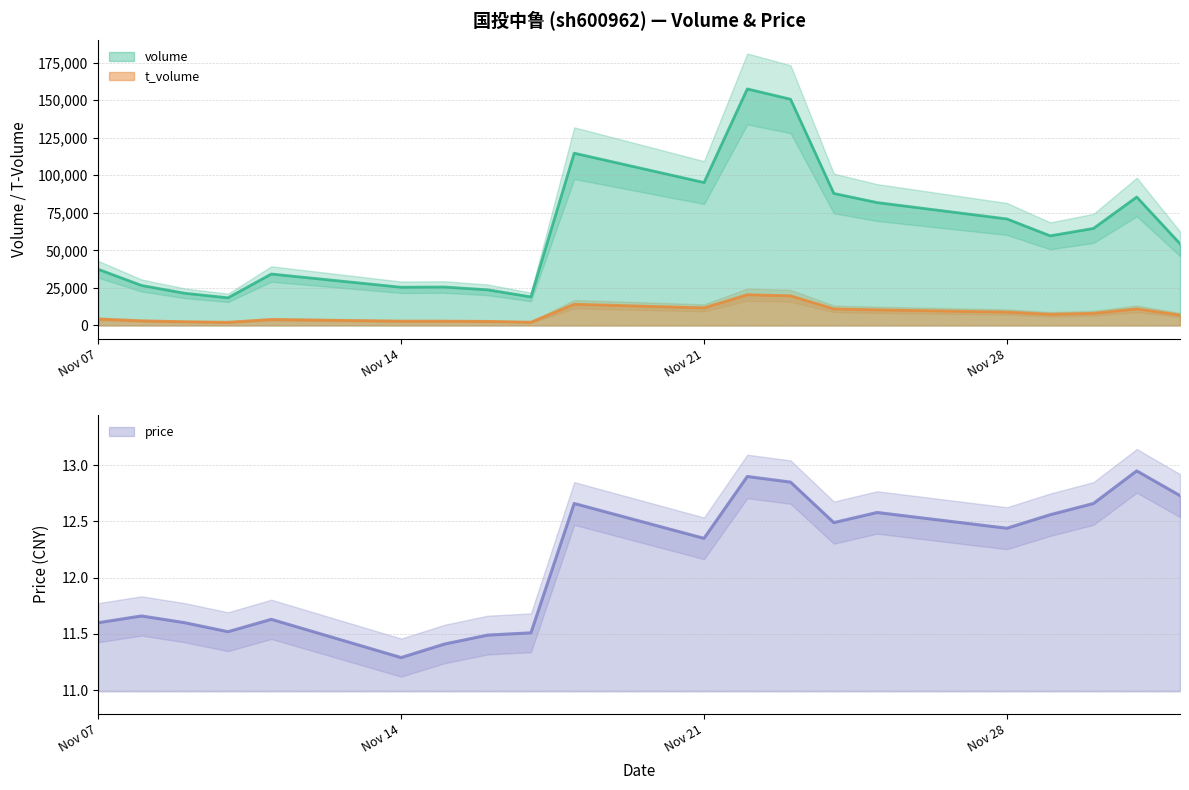

True or false: price and t_volume intersect in this chart.

False